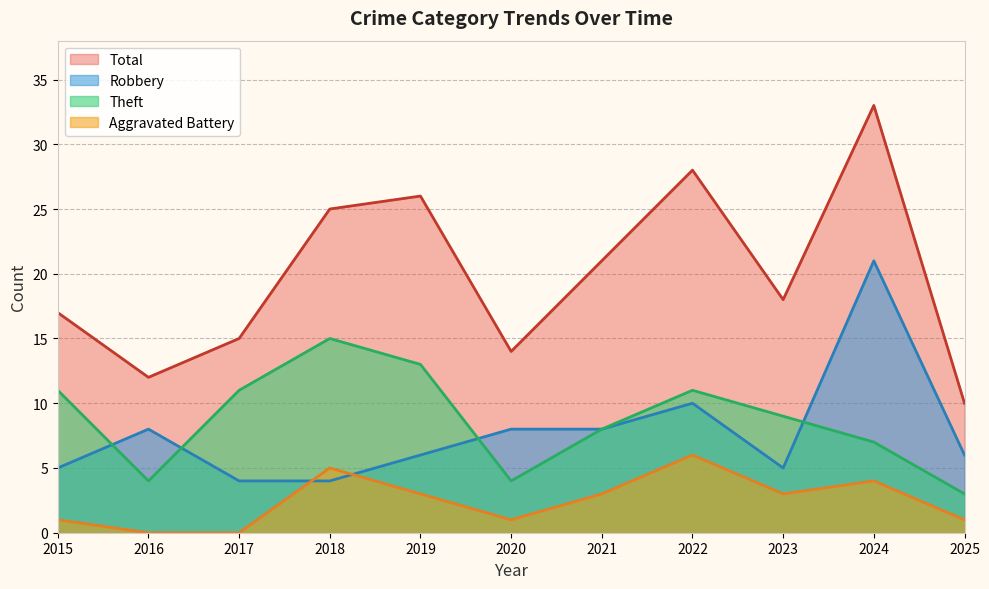

Is it true that Theft equals 8 at 2019?

False